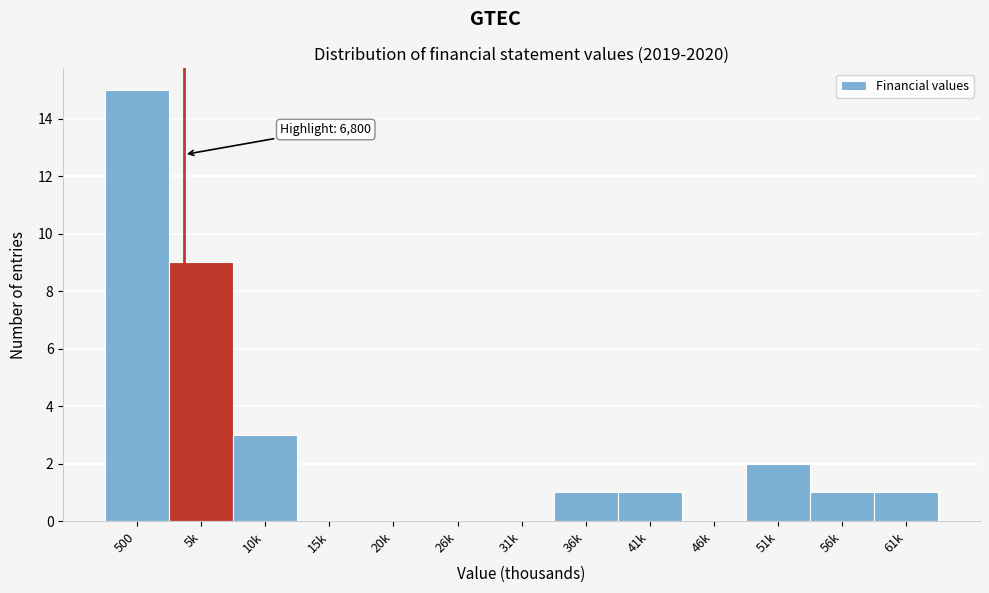

Reading right to left, transcribe all the data shown in this chart.

61k=1	56k=1	51k=2	46k=0	41k=1	36k=1	31k=0	26k=0	20k=0	15k=0	10k=3	5k=9	500=15